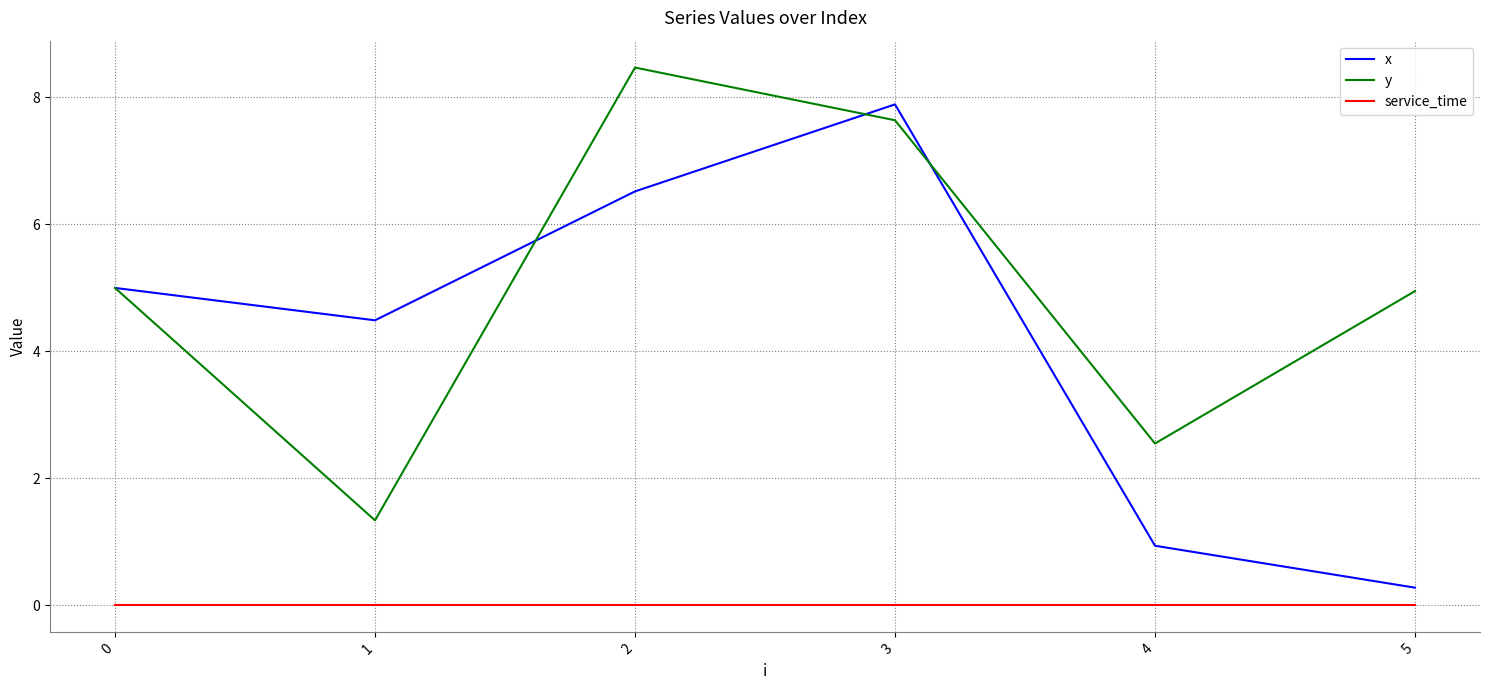

List the labels in order of x value, smallest first.

5, 4, 1, 0, 2, 3